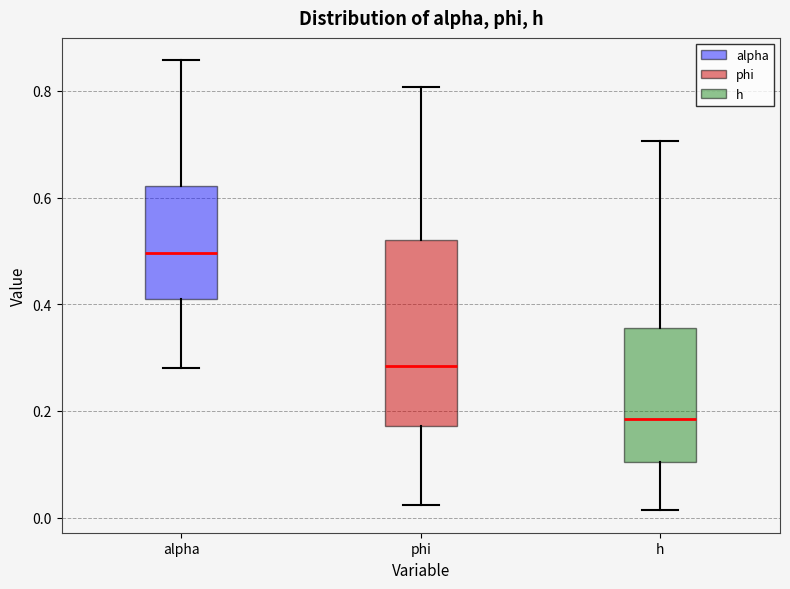

Reading left to right, transcribe this box plot: for each box, give where its median line is, the range the box spans, and where its two whiskers end, as read against the y-axis. The values are not printed on the chart, so give them approximately, as read against the axis.

alpha: median 0.50, box 0.40 to 0.62, whiskers 0.28 to 0.86
phi: median 0.28, box 0.18 to 0.52, whiskers 0.02 to 0.80
h: median 0.18, box 0.10 to 0.36, whiskers 0.02 to 0.70